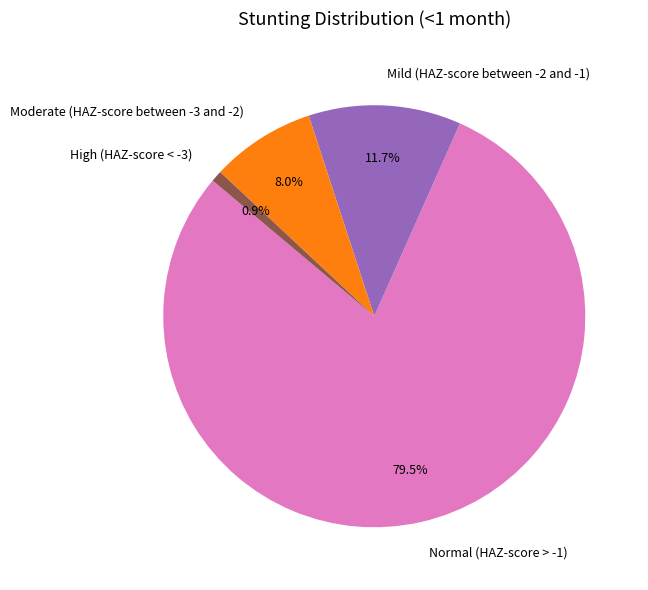

How many slices are in this pie chart?

4